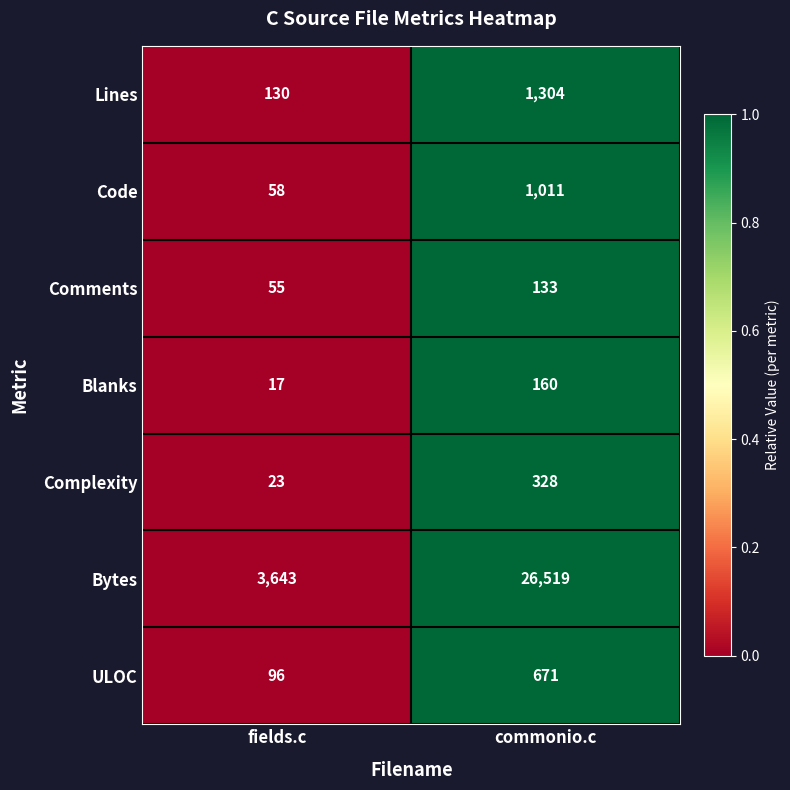

How many data points does each series have?

2